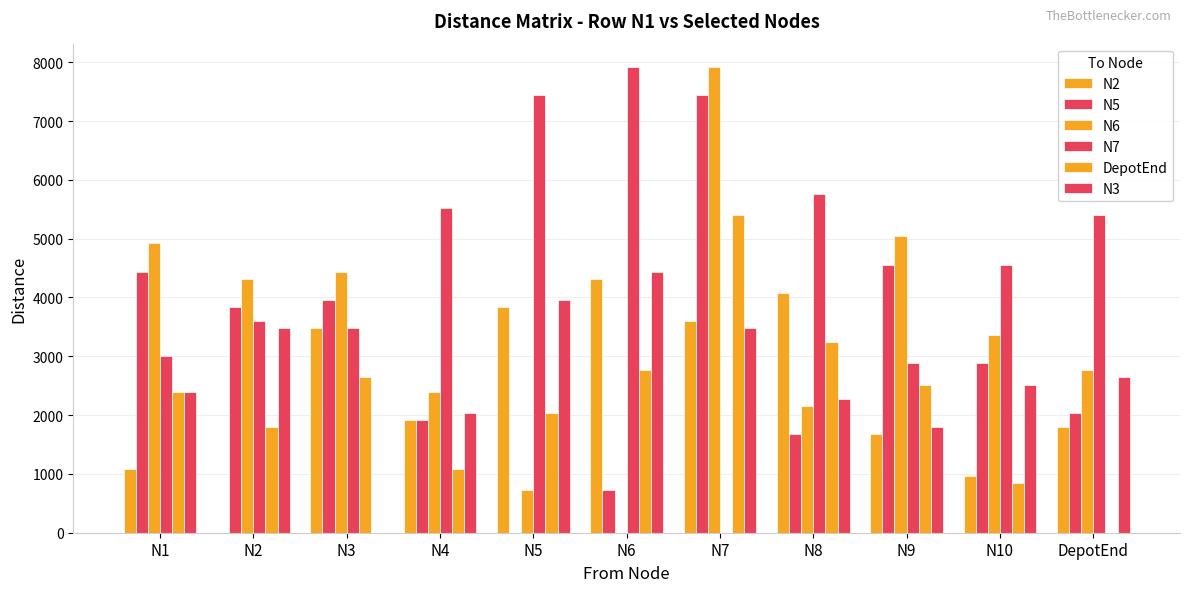

How many values in N6 are above zero?

10